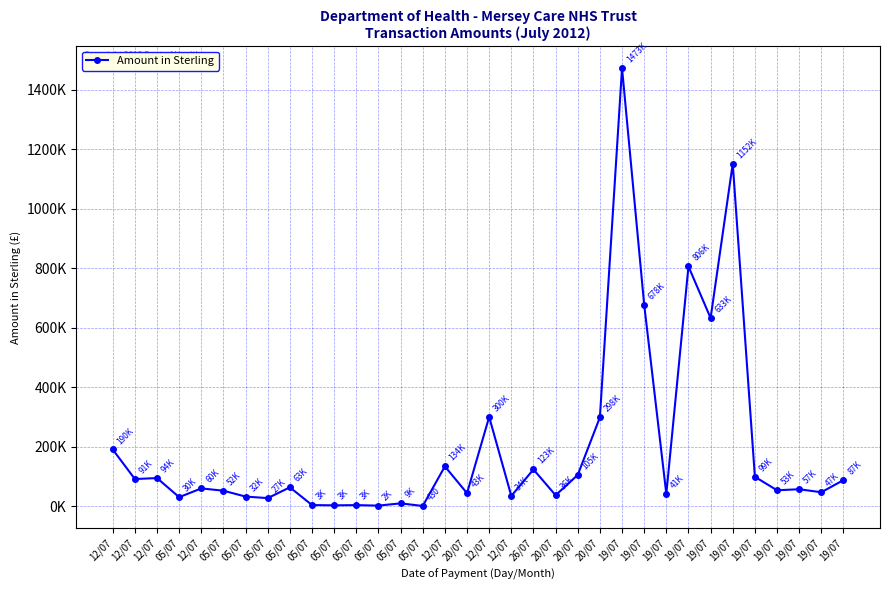

True or false: there are more than 0 points higher than both neighbors.

True